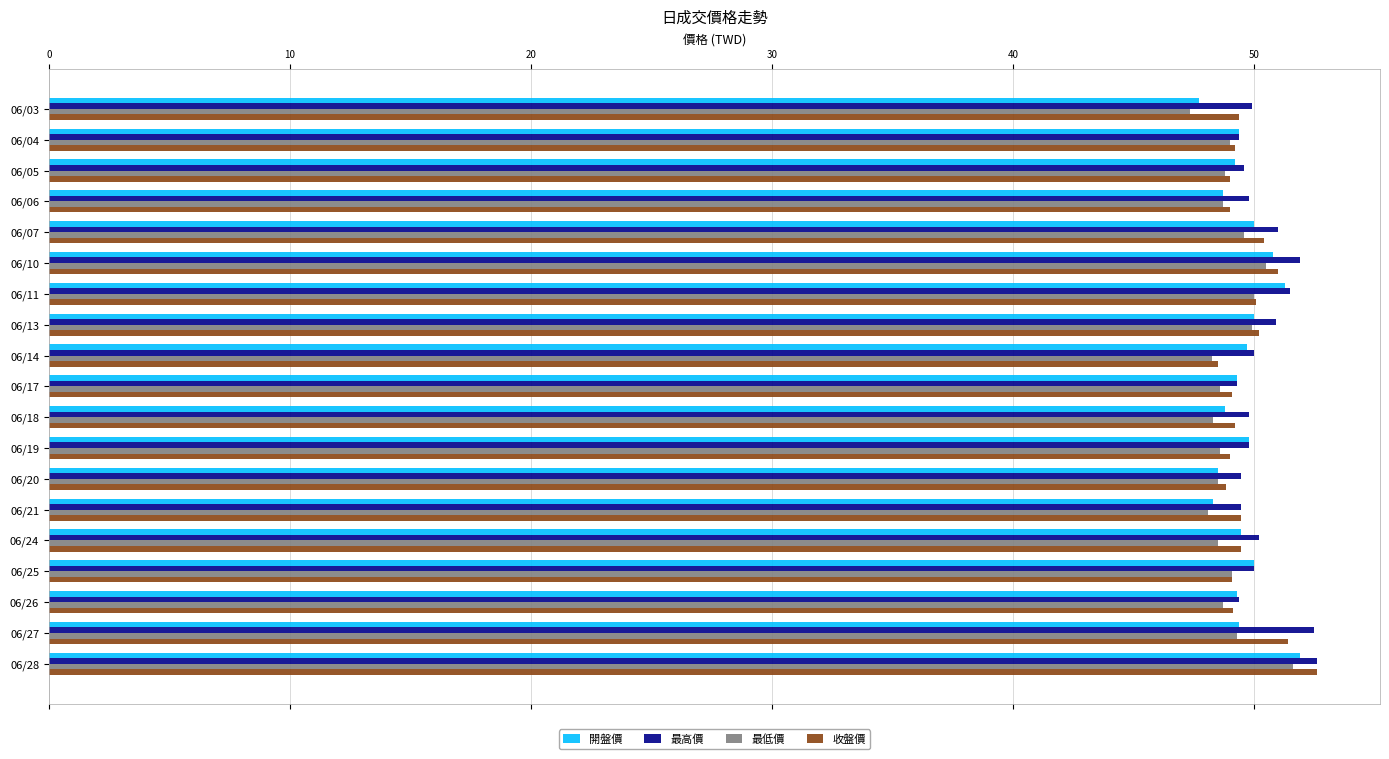

What is the difference between the maximum and second lowest values in the 開盤價 series?

3.6